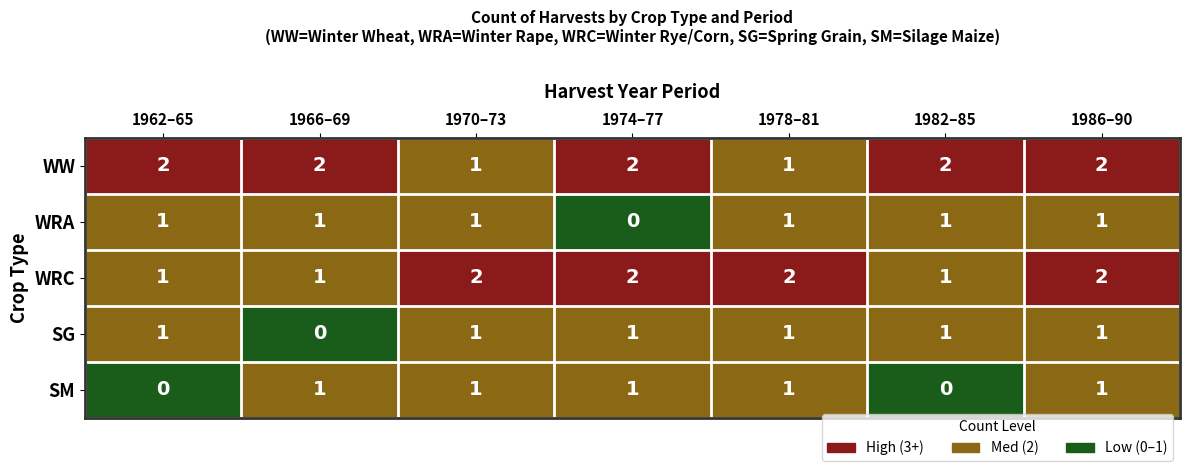

How many series are shown in this chart?

5